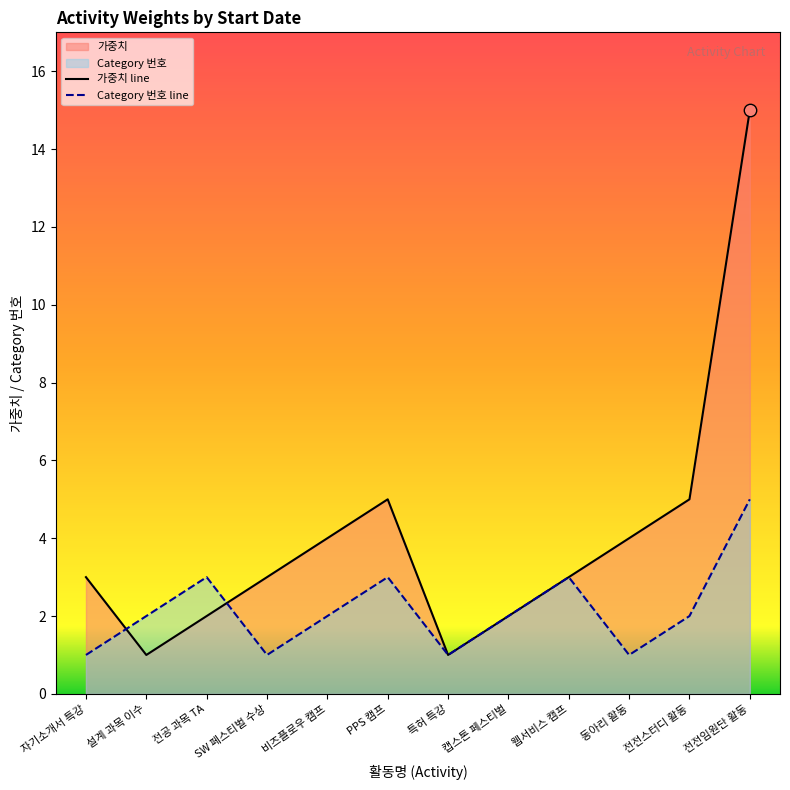

What are all the series names shown in the legend?

가중치, Category 번호